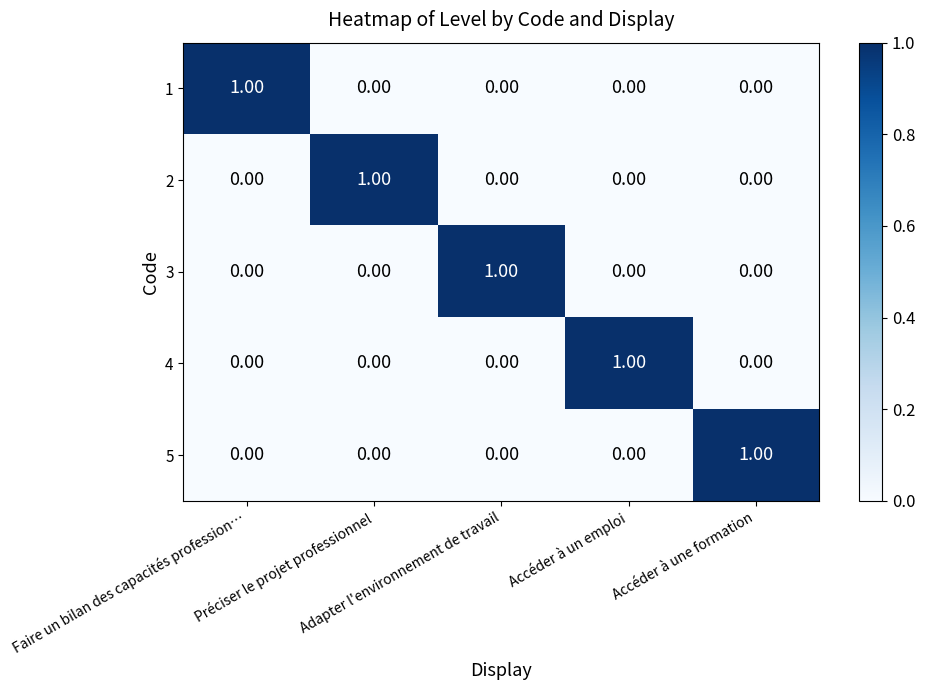

At how many categories does at least one series exceed 0?

5